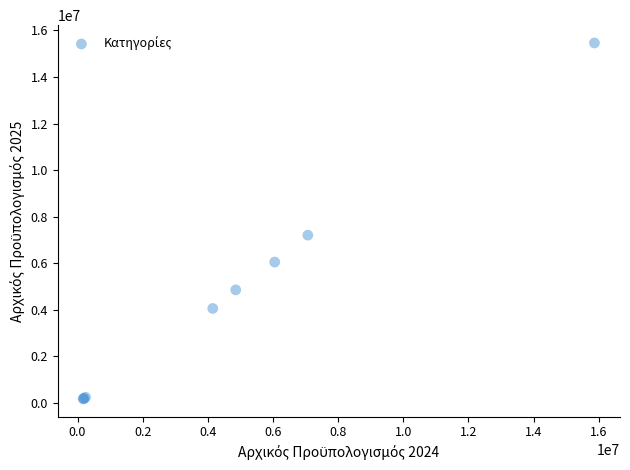

What Y value in the scatter plot is closest to 7819730?

7209585.6